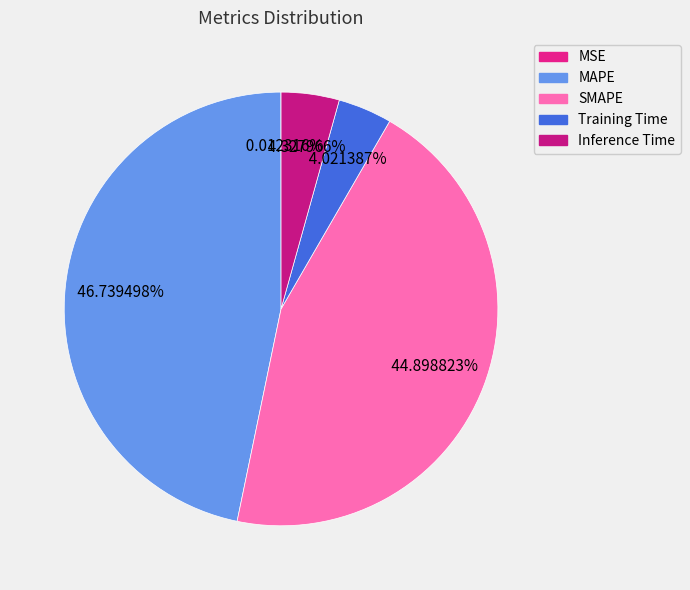

Which slice is the largest?

MAPE